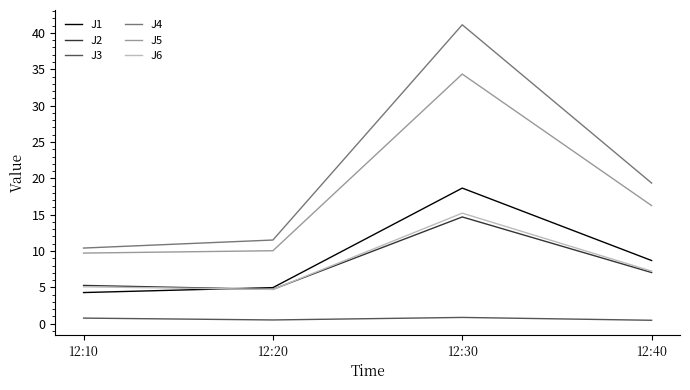

At which label does J2 first exceed 7?

12:30